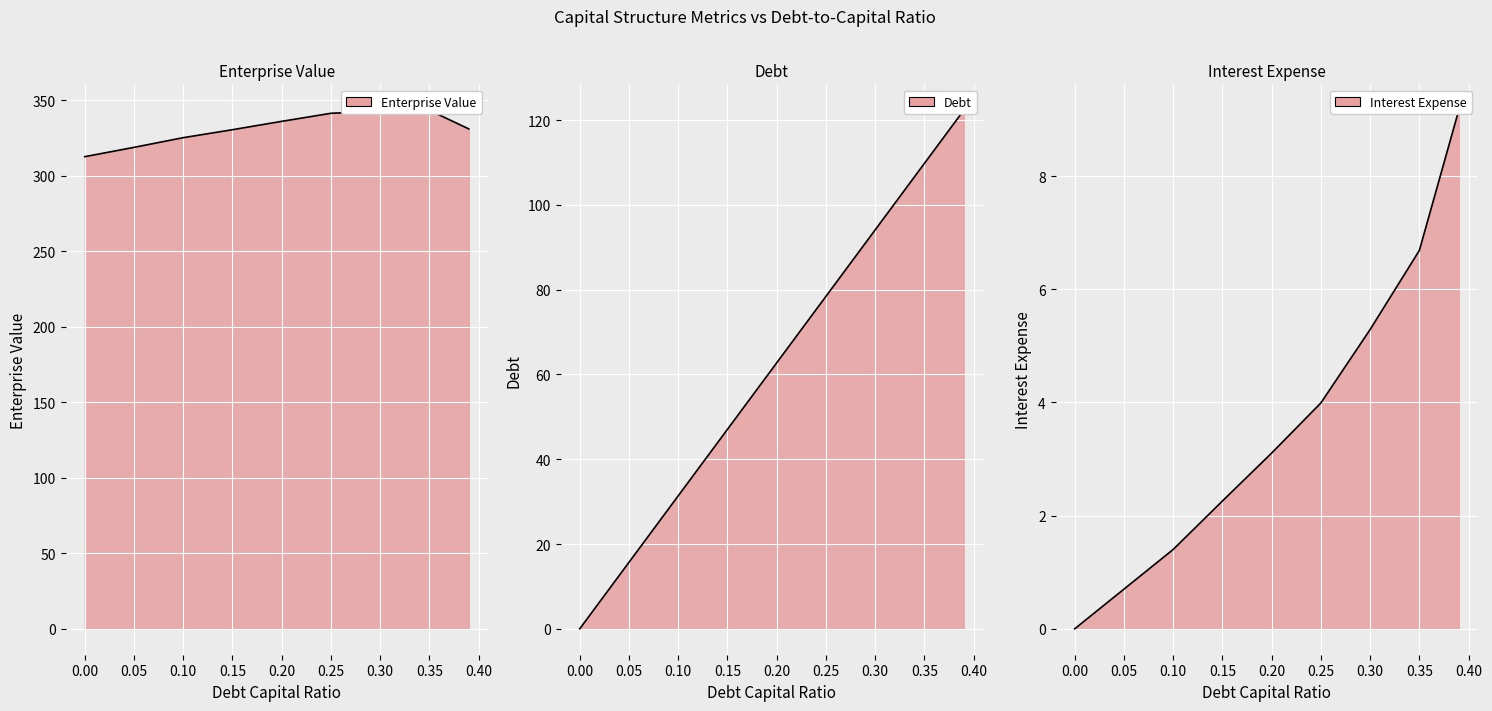

True or false: debt_capital and interest_expense cross at least once.

False